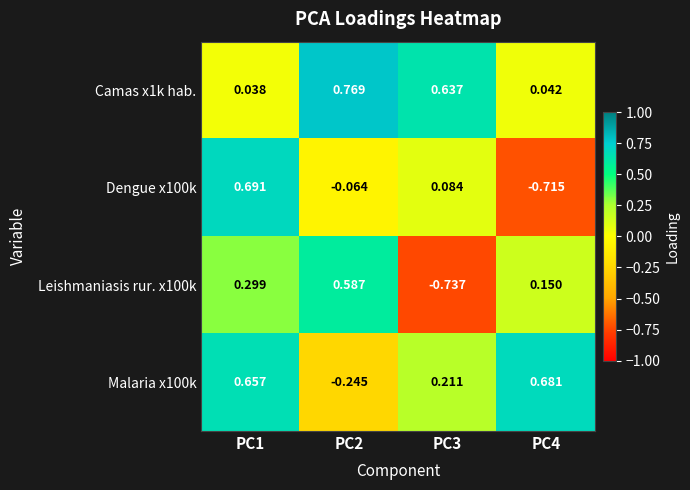

At which category is the sum across all series the highest?

PC1